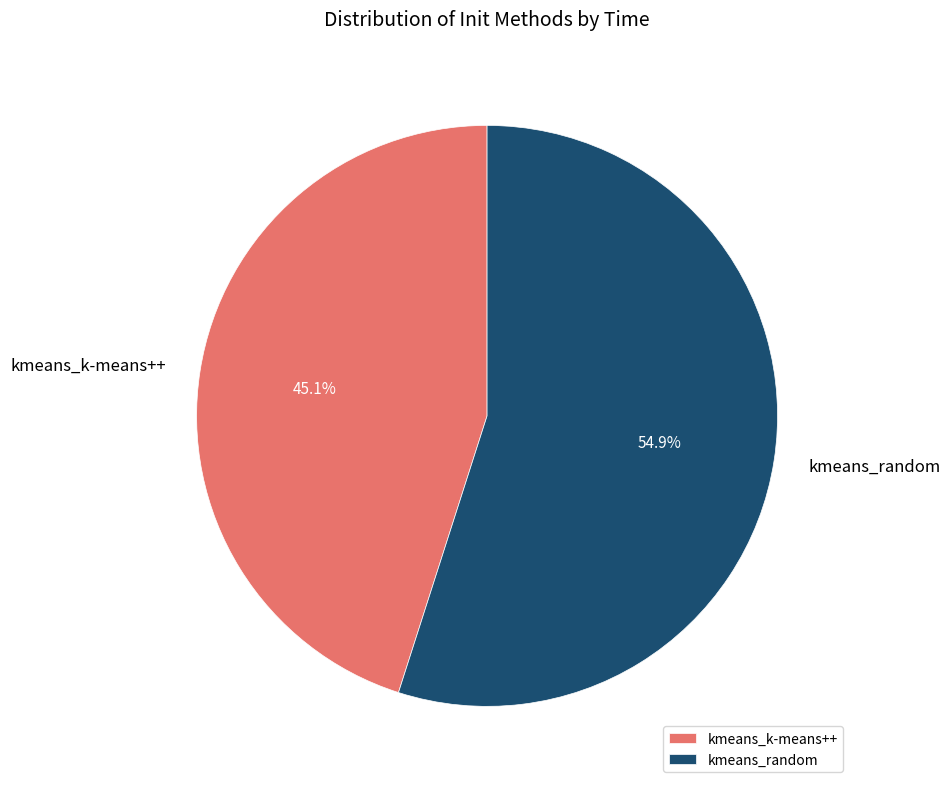

The kmeans_k-means++ slice represents 60% of the pie. True or false?

False